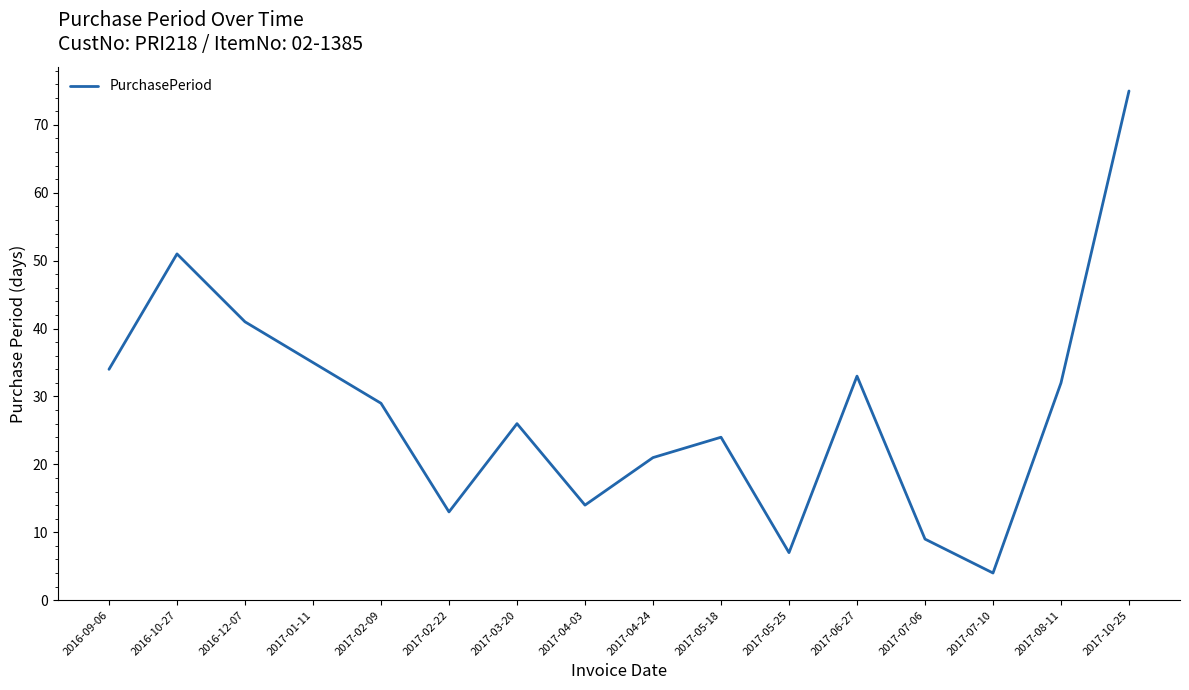

What is the ratio of the value at 2017-08-11 to the value at 2016-10-27?

0.6